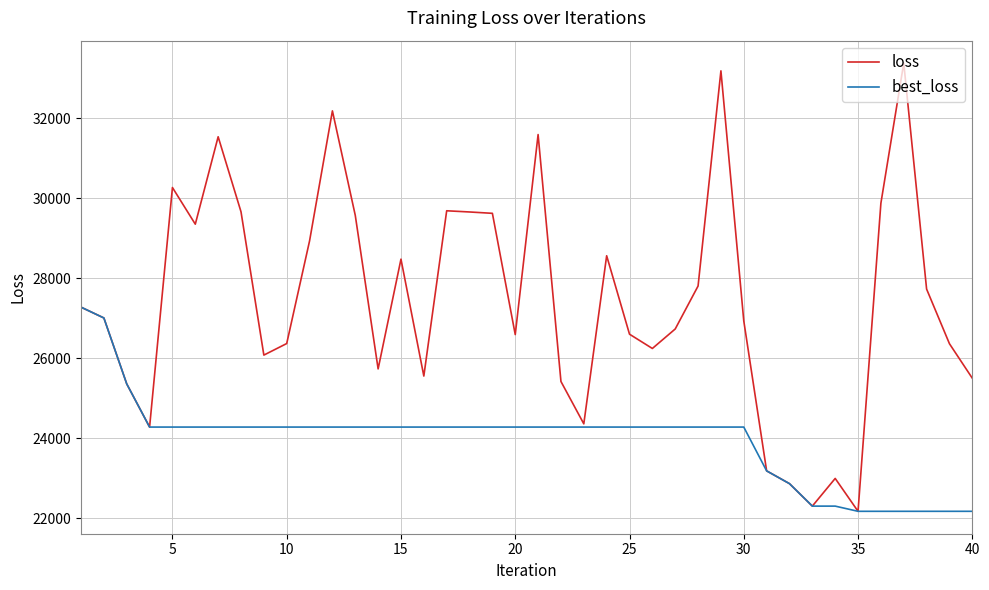

Count the number of categories in the chart.

40